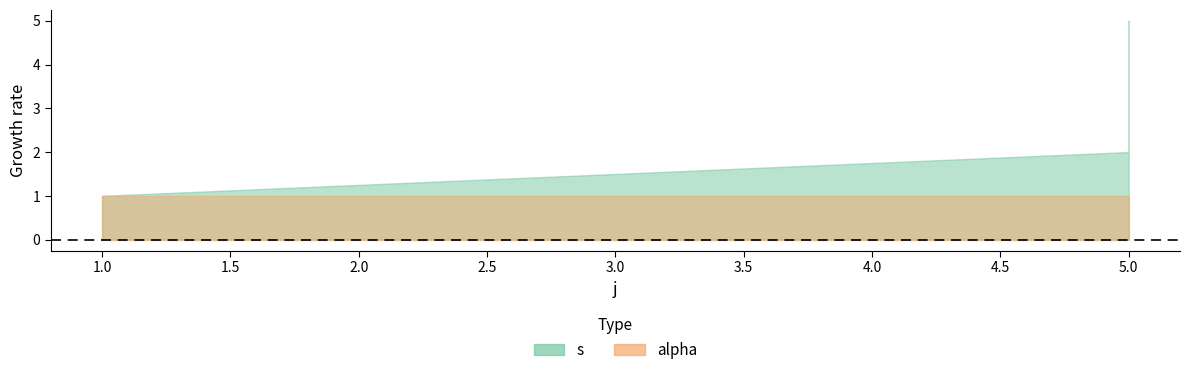

At which category does the chart reach its peak across all series?

5